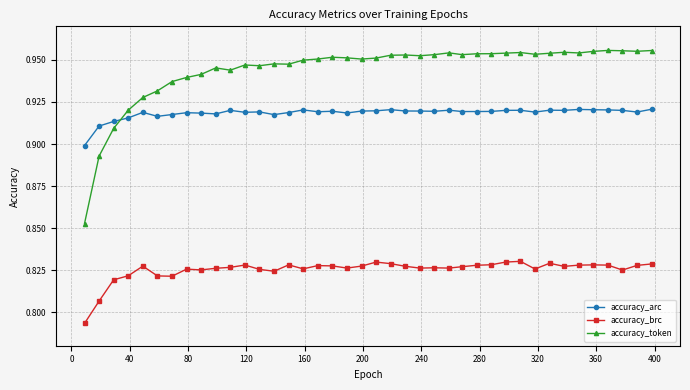

True or false: accuracy_token has more than 0 interior local peaks.

True